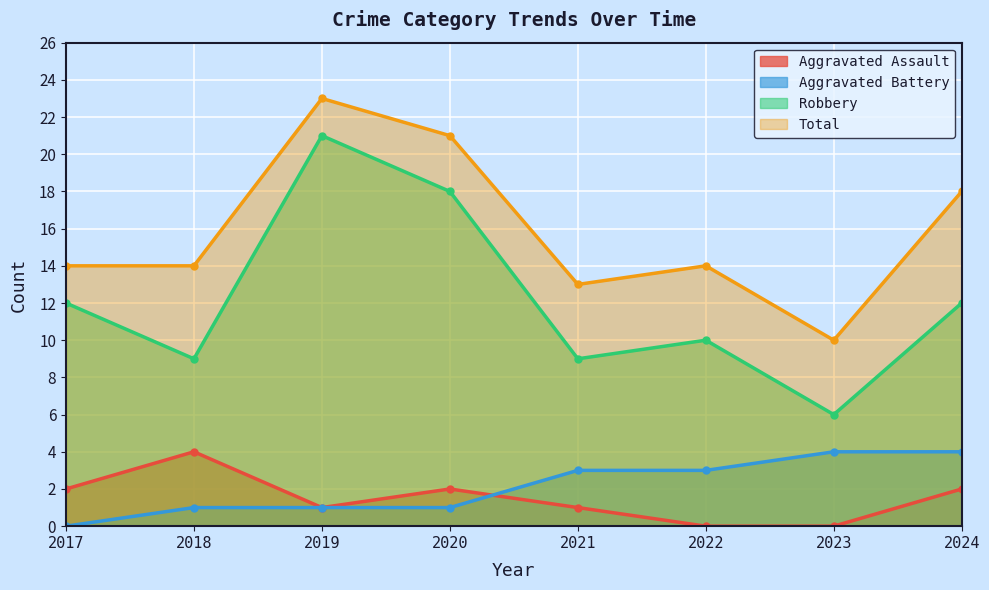

True or false: Aggravated Assault has more than 2 points higher than both neighbors.

False